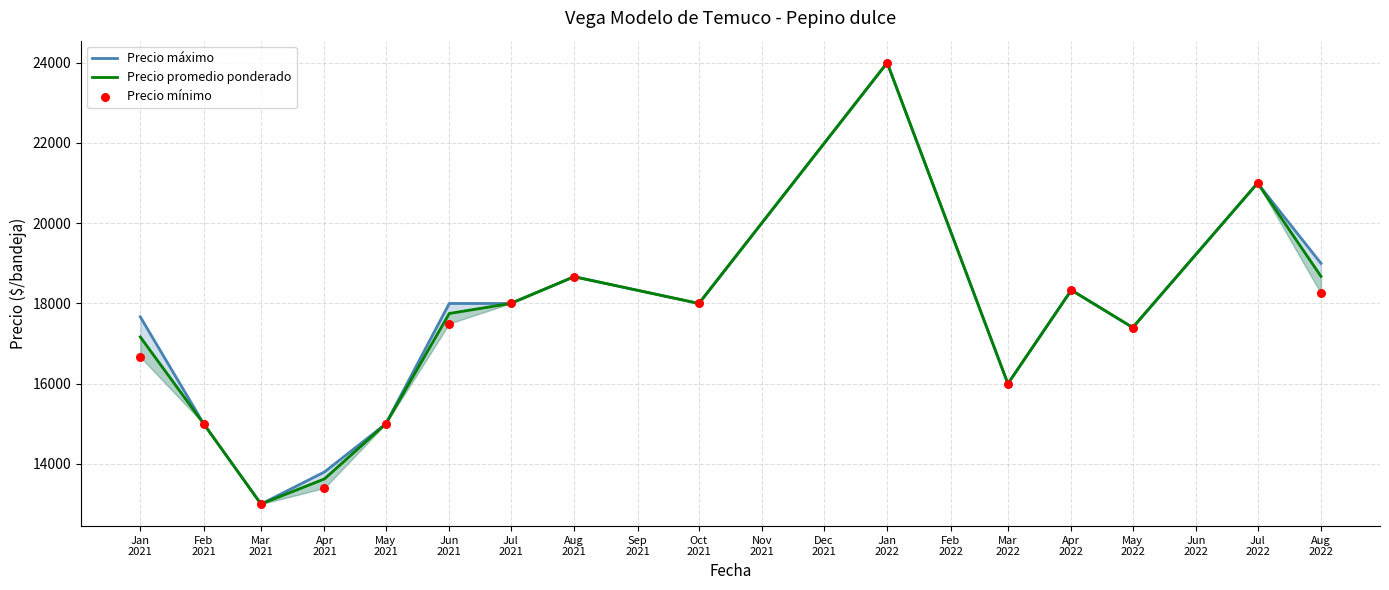

Which series contains the lowest Y value?

Precio máximo